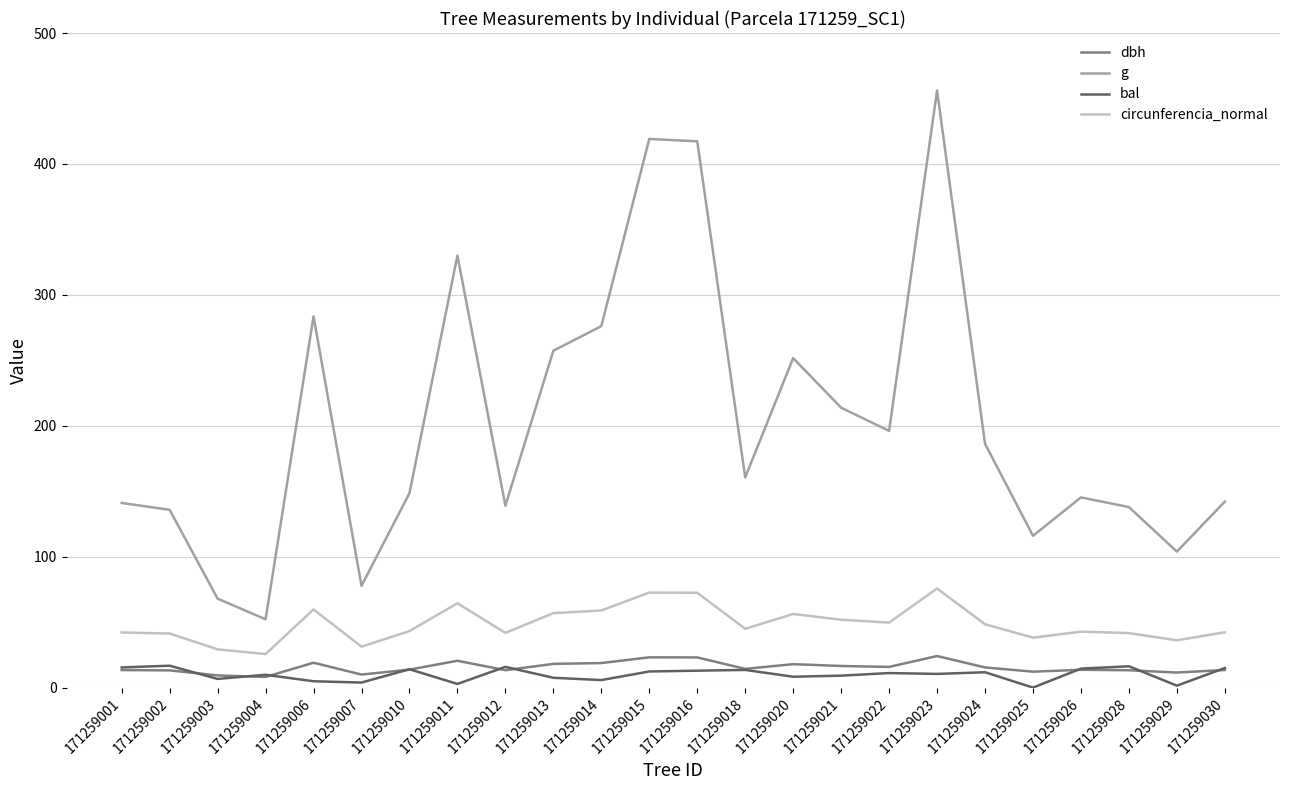

True or false: bal and g intersect in this chart.

False